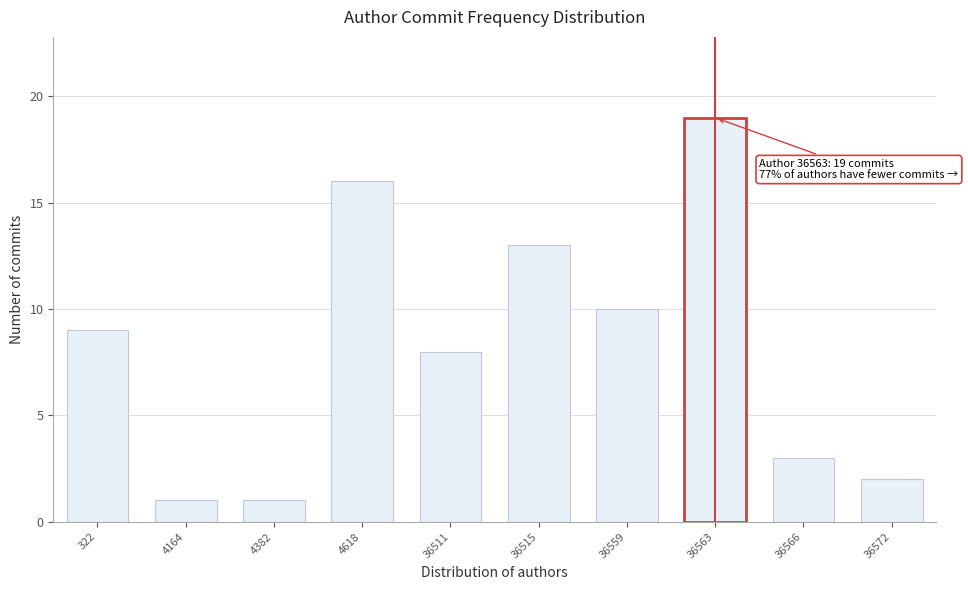

Reading left to right, extract all data points from this chart.

322=9	4164=1	4382=1	4618=16	36511=8	36515=13	36559=10	36563=19	36566=3	36572=2